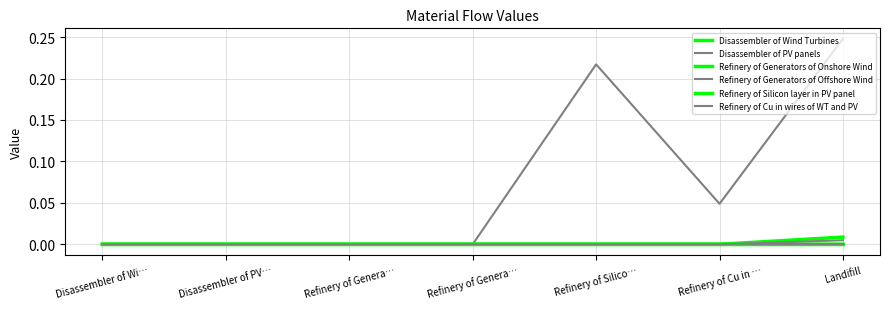

Is this an area chart (filled region under the line)?

No